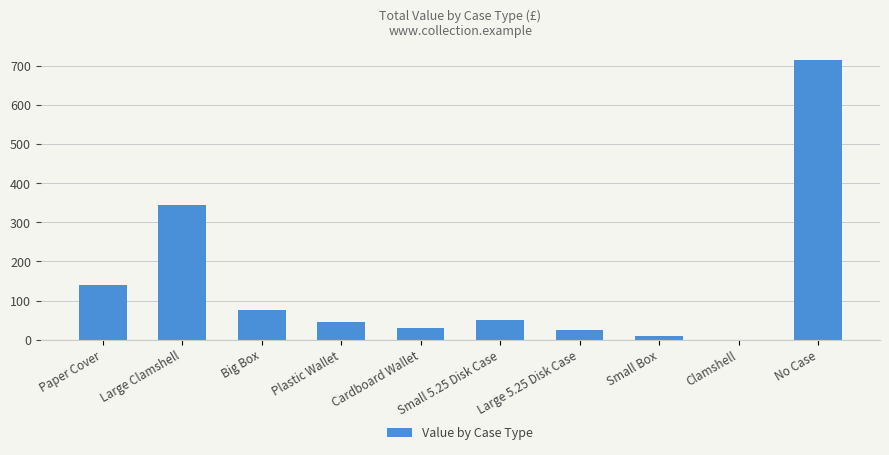

Which has a higher value, Large Clamshell or Small 5.25 Disk Case?

Large Clamshell